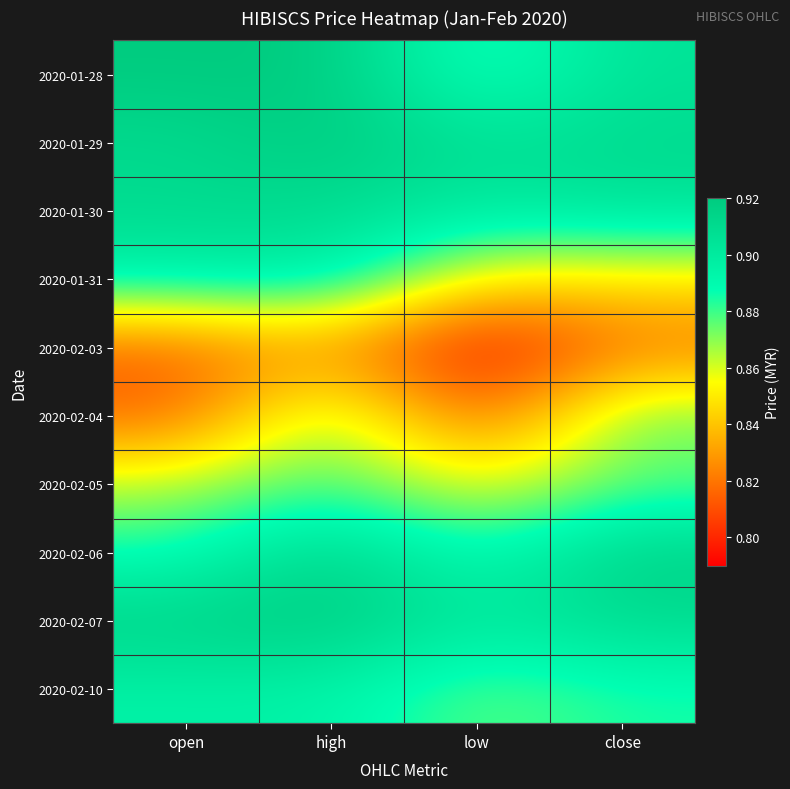

Which series has the widest spread of values?

2020-02-04